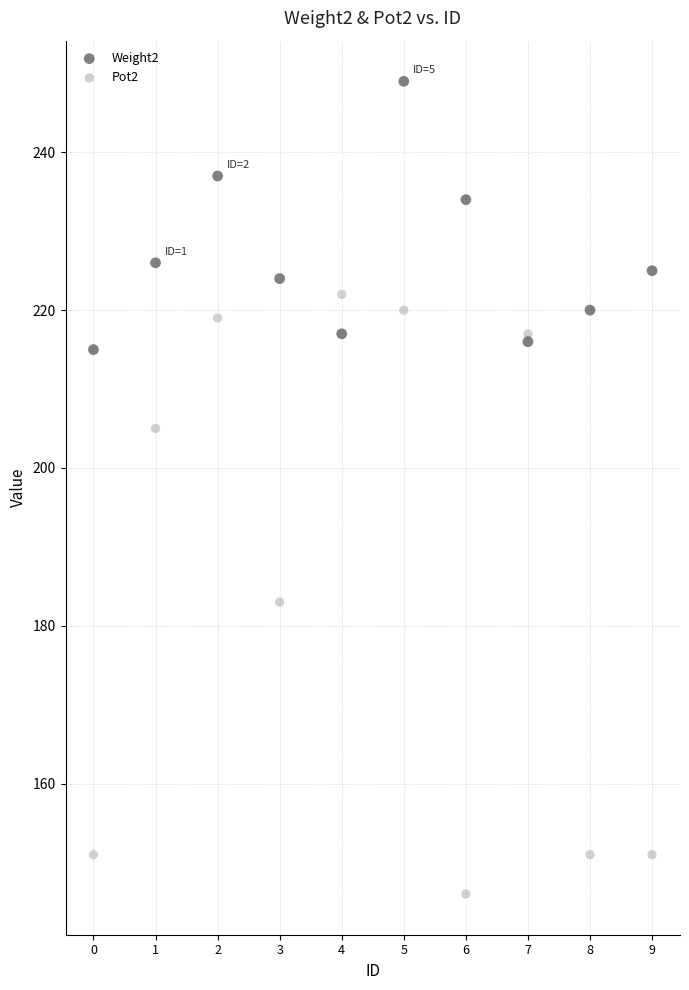

Which series reaches the minimum Y coordinate?

Pot2